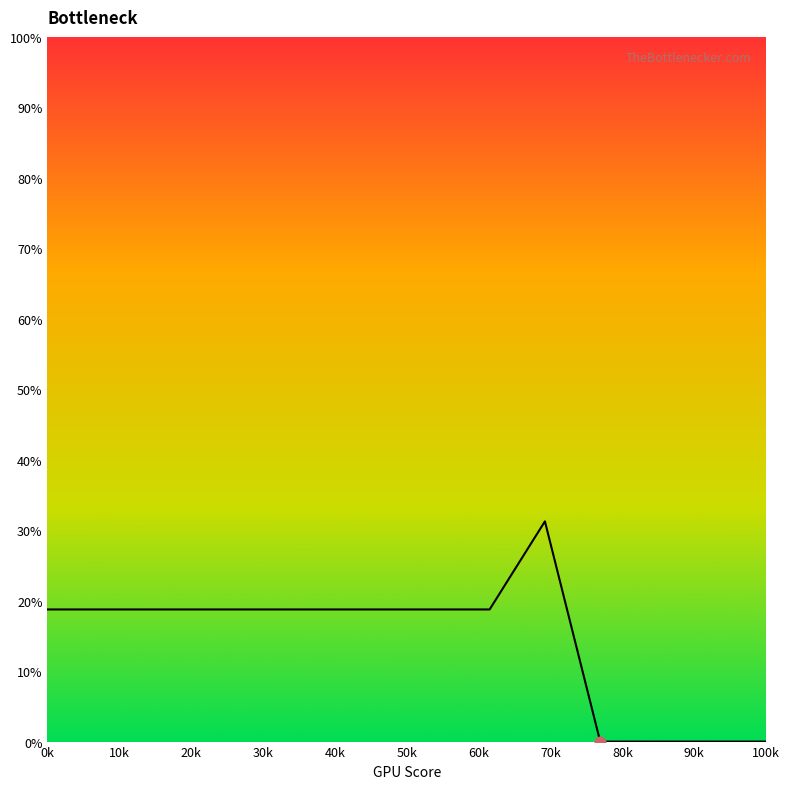

Is this an area chart (filled region under the line)?

Yes